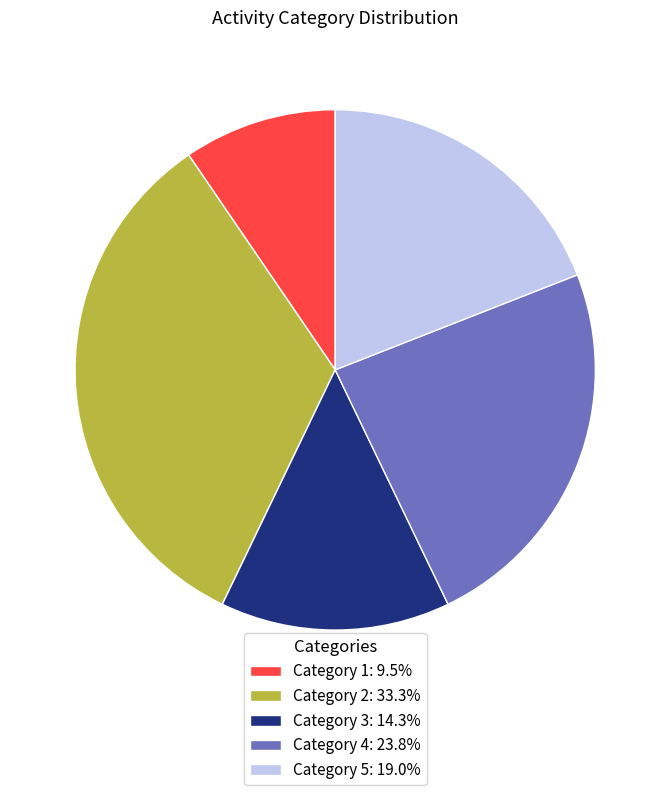

What is the ratio of the value at Category 3: 14.3% to the value at Category 1: 9.5%?

1.5